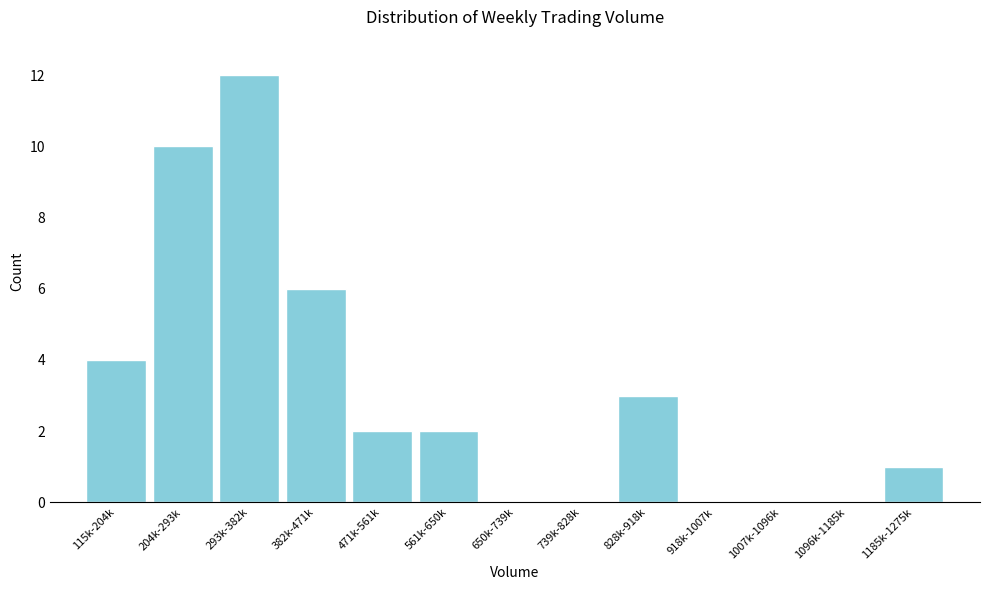

Reading right to left, list all the values displayed in this chart.

1185k-1275k=1	1096k-1185k=0	1007k-1096k=0	918k-1007k=0	828k-918k=3	739k-828k=0	650k-739k=0	561k-650k=2	471k-561k=2	382k-471k=6	293k-382k=12	204k-293k=10	115k-204k=4